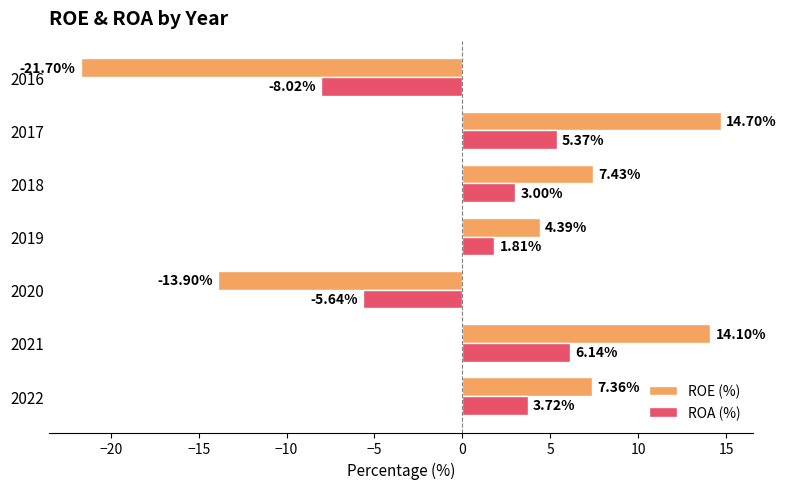

How many positive values does the ROE (%) series have?

5